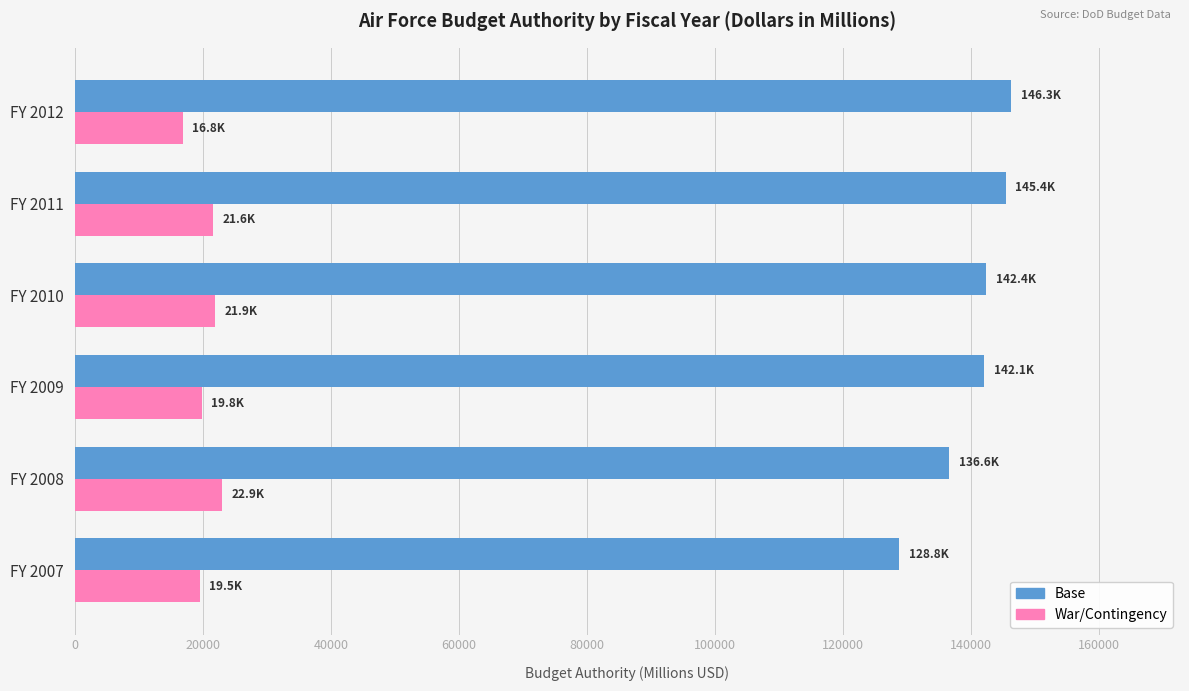

What is the average value of the War/Contingency series?

20422